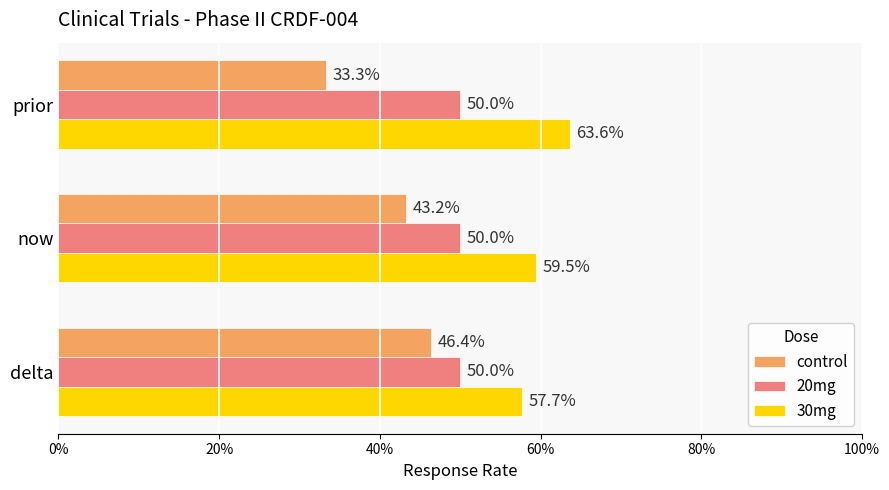

What are all the series names shown in the legend?

control, 20mg, 30mg